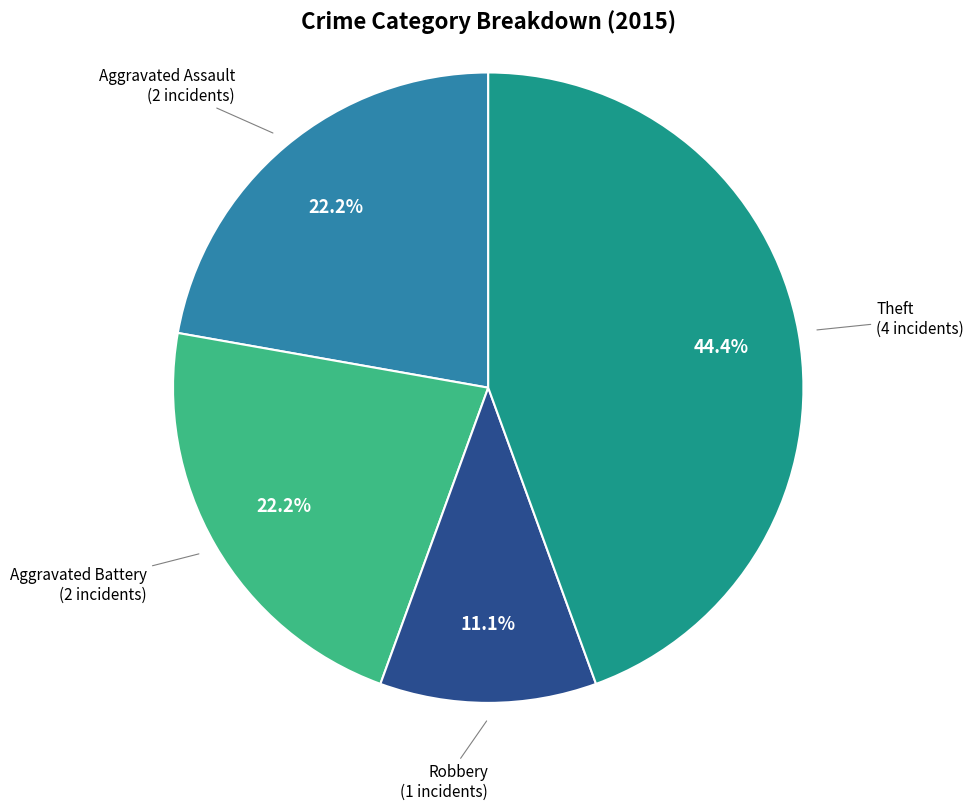

What percentage is the Aggravated Battery slice, to the nearest percent?

22%